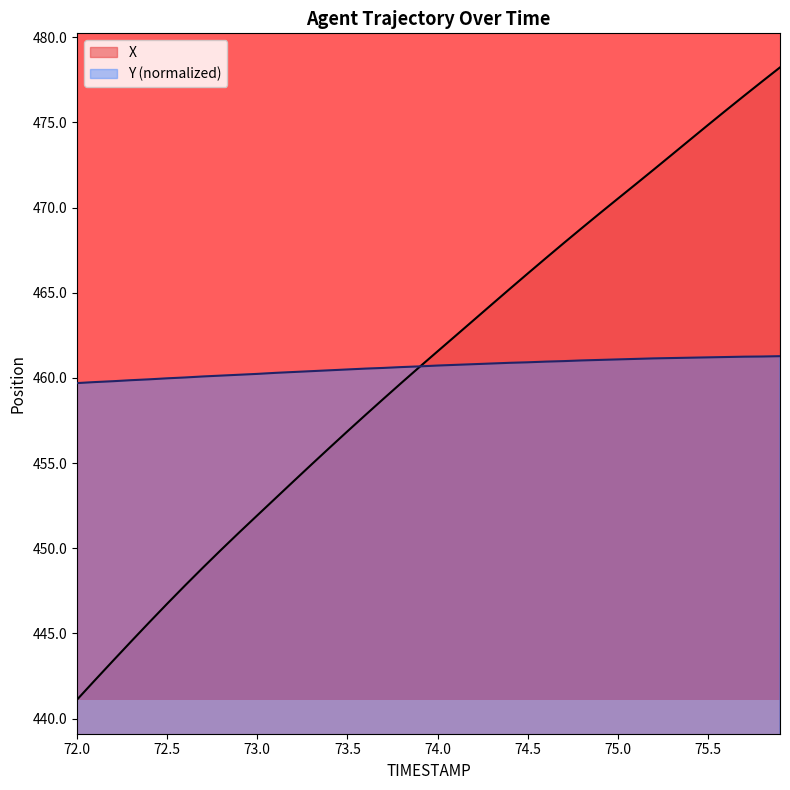

At 74.9, list the series in order from smallest to largest.

Y, X